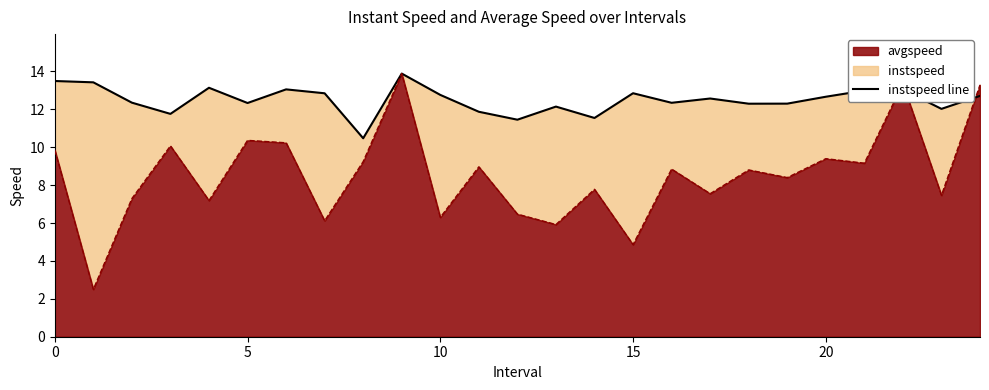

What is the greatest value displayed?

13.9